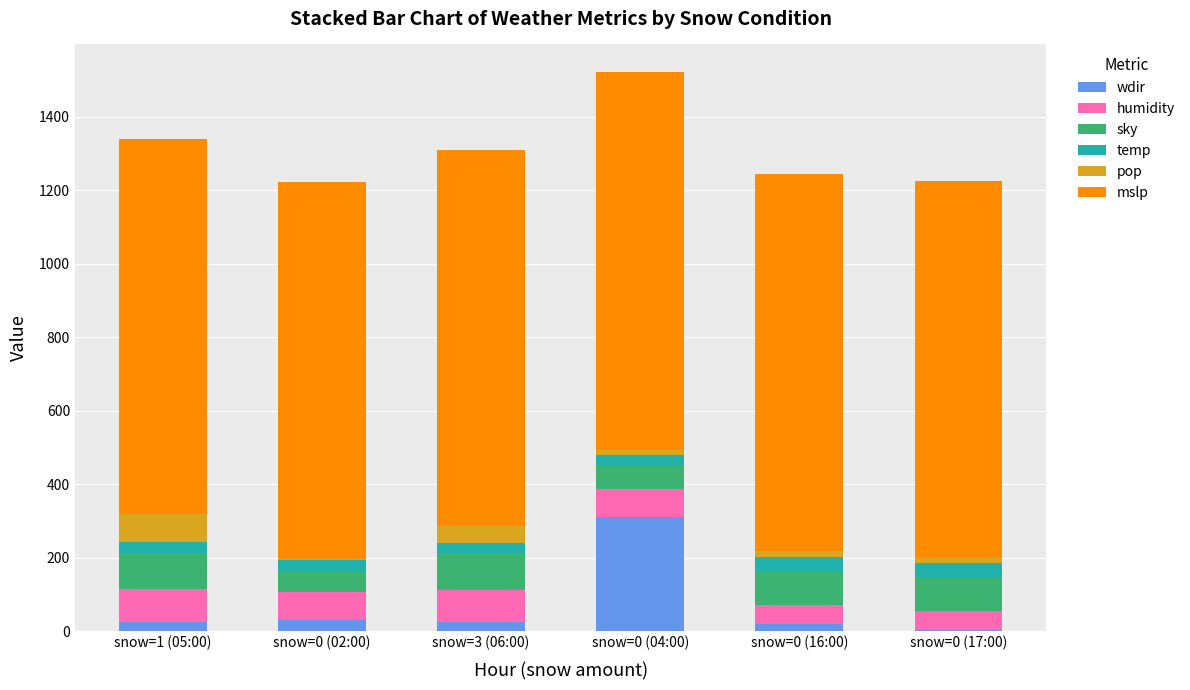

The wdir series shows 25 at snow=3 (06:00). True or false?

True